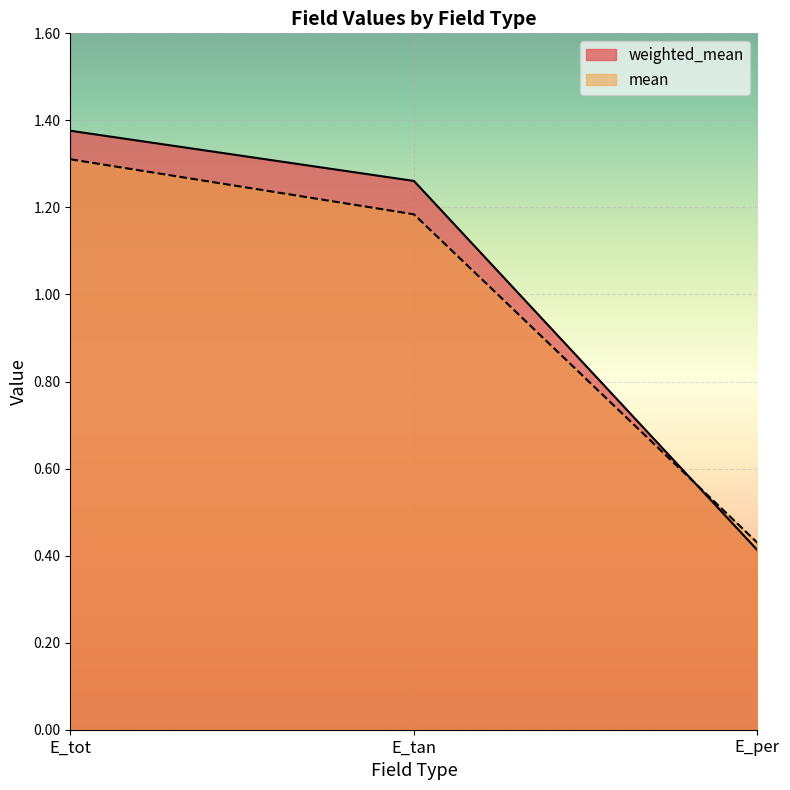

Reading right to left, what are all the values shown in this chart?

weighted_mean: E_per=0.4	E_tan=1.3	E_tot=1.4
mean: E_per=0.4	E_tan=1.2	E_tot=1.3